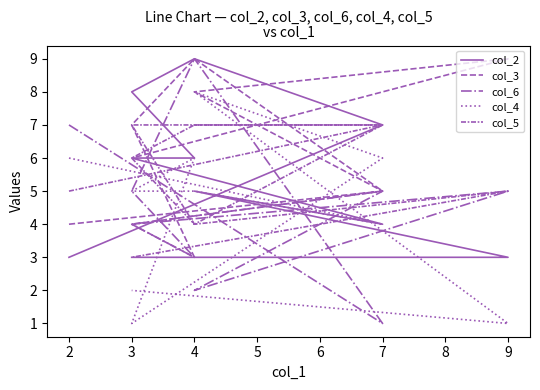

What is the greatest value displayed?

9